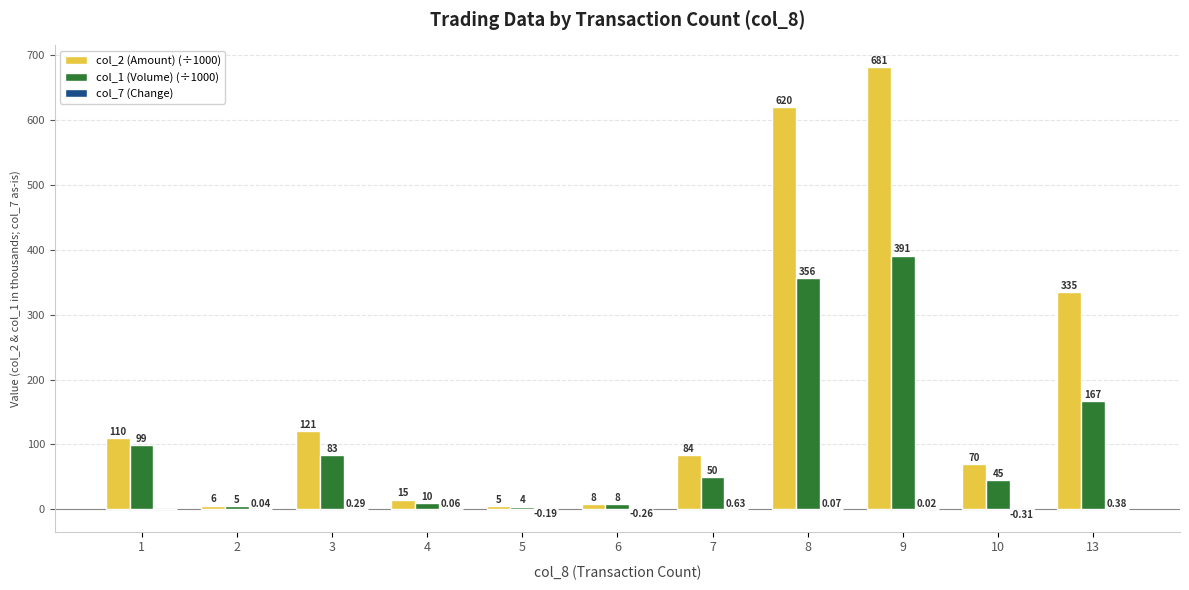

What is the difference between the col_1 (Volume) (÷1000) values at 2 and 3?

78.0